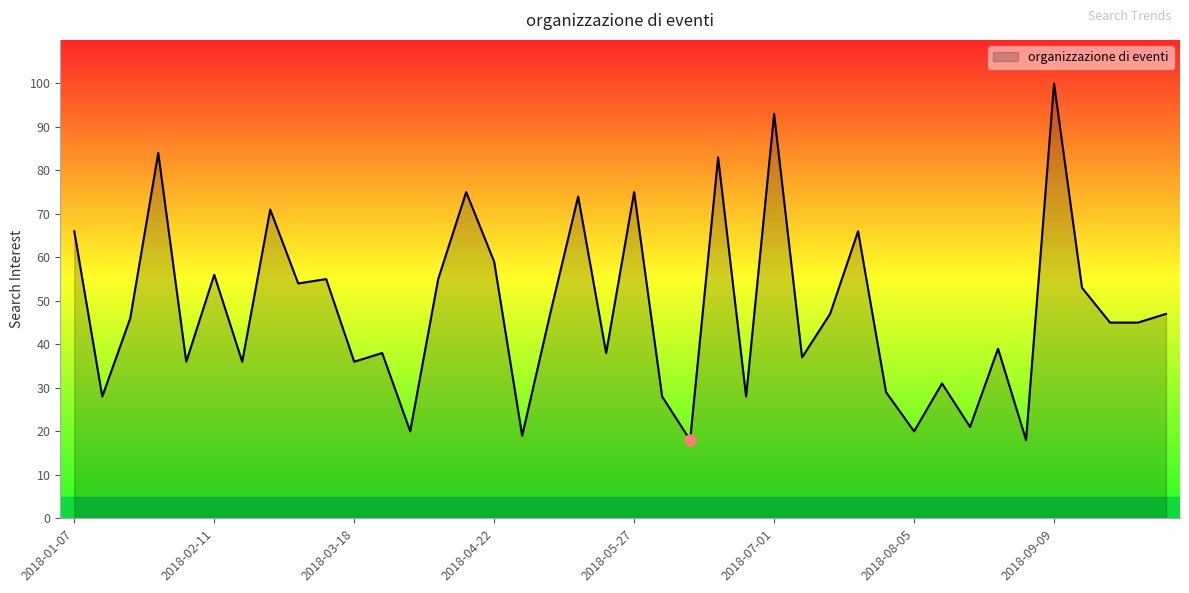

What is the difference between the maximum and minimum values?

82